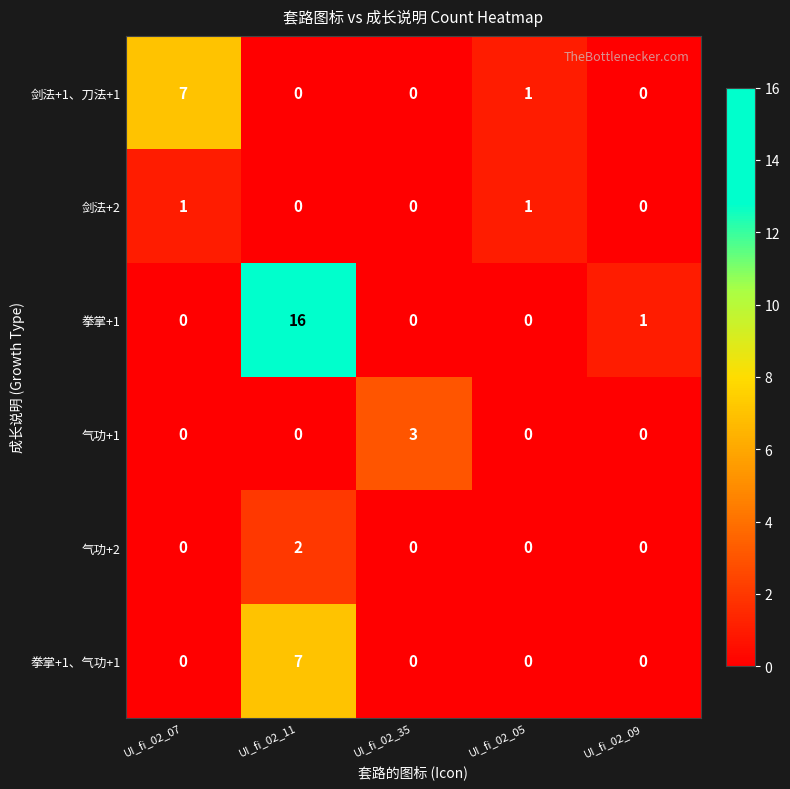

The value of 拳掌+1 at UI_fi_02_05 is 0. True or false?

True